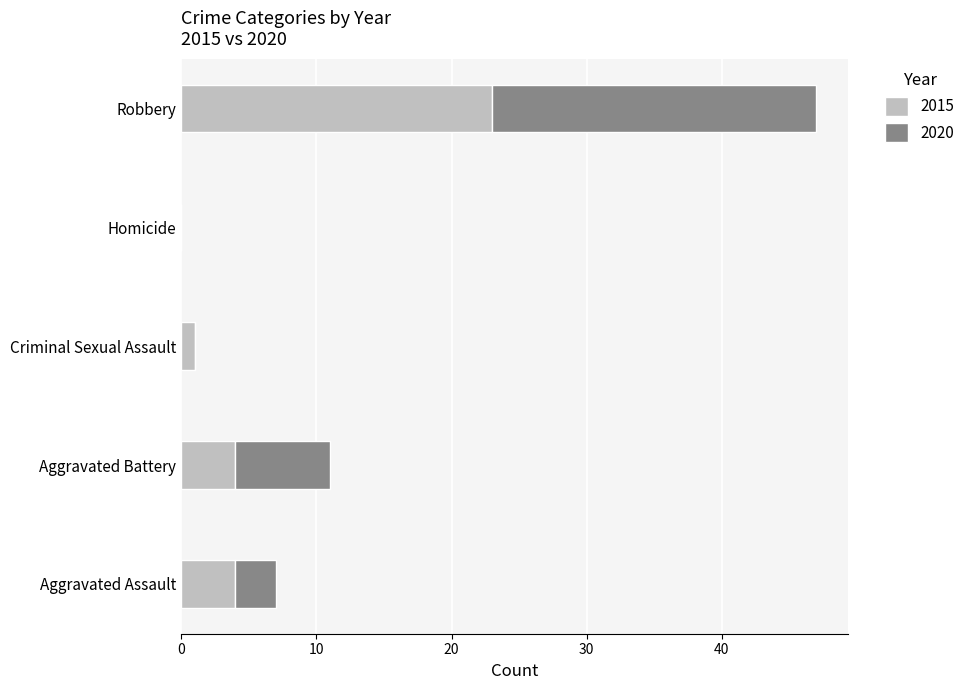

What is the total value across all series at Aggravated Battery?

11